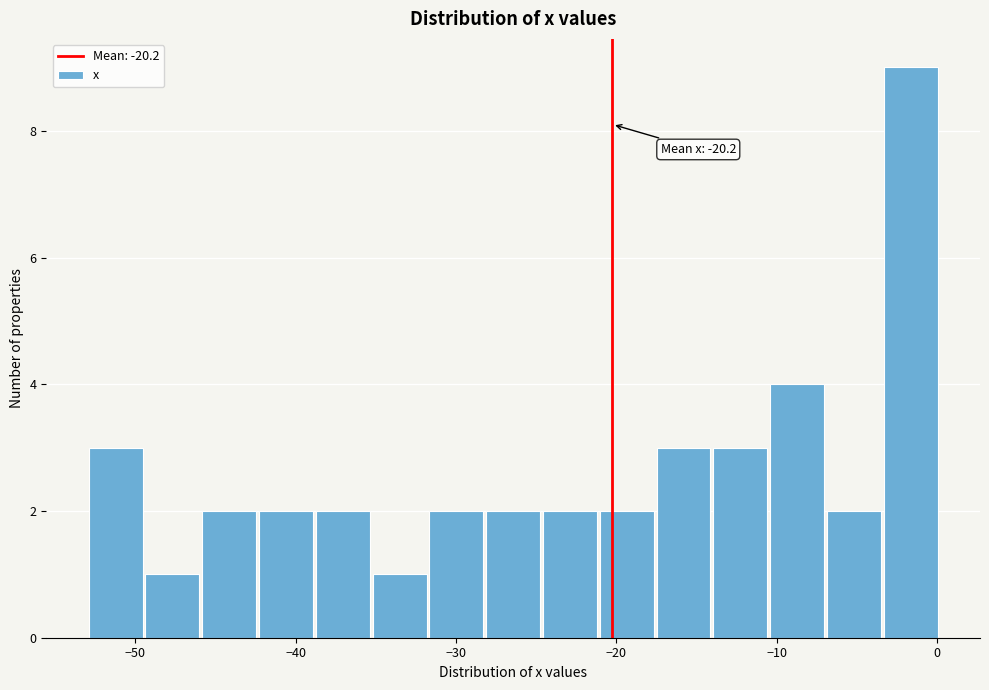

Around what value on the x-axis is the tallest bar? Give the approximate position of its centre, as read against the axis.

-2